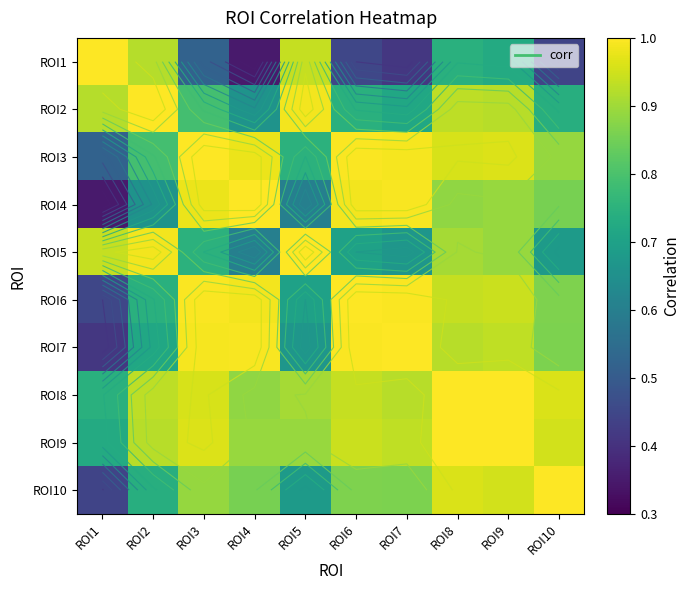

At how many categories does at least one series exceed 0?

10